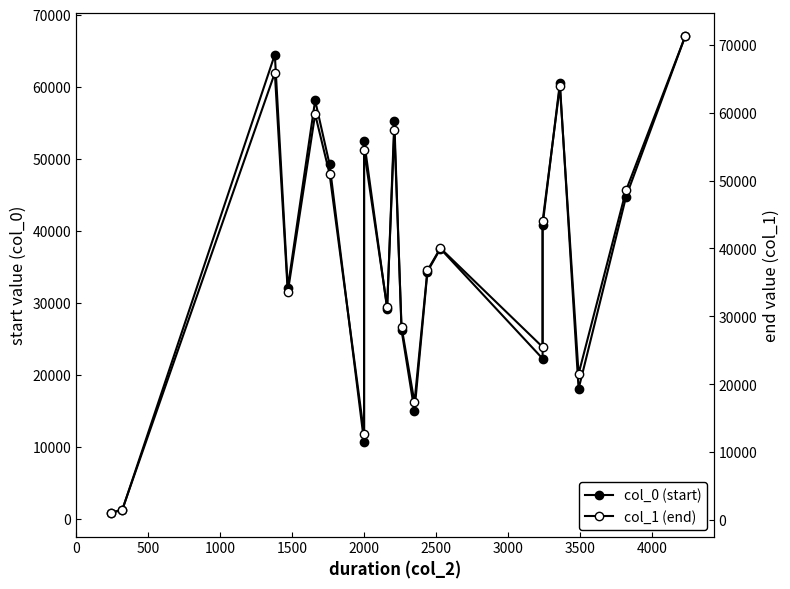

At how many categories does at least one series exceed 16542?

17